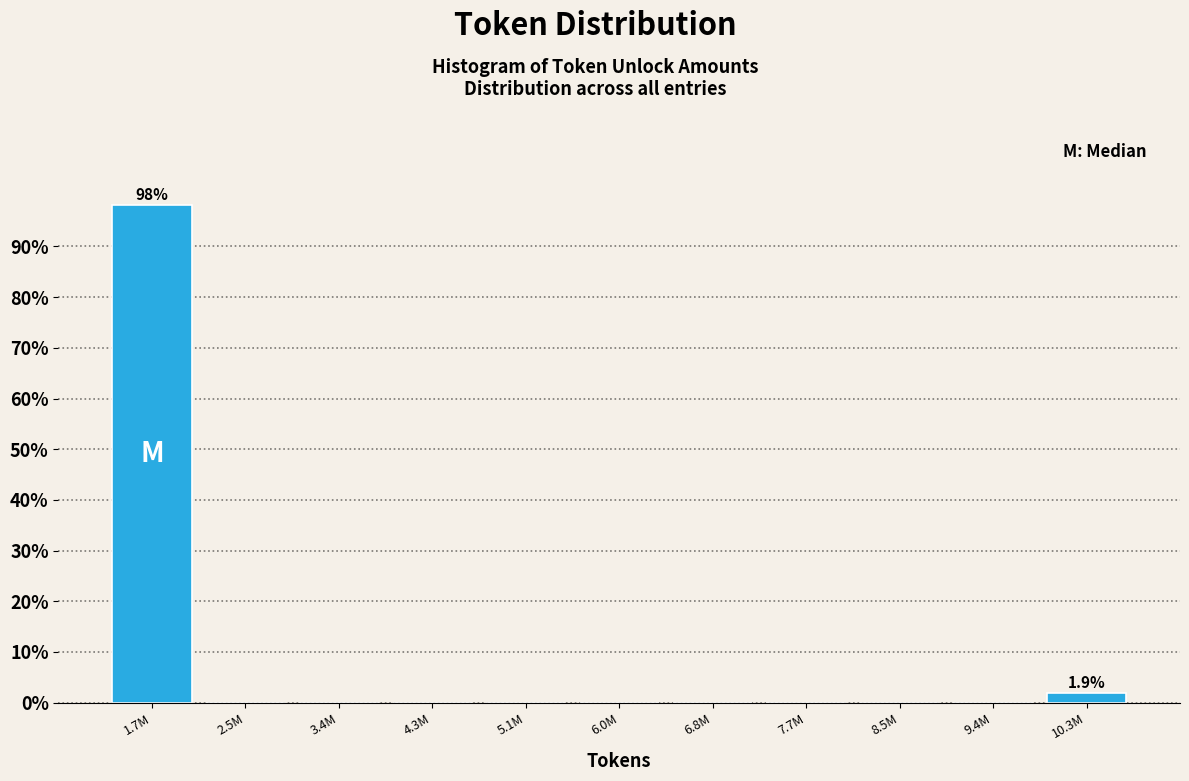

Reading left to right, extract all data points from this chart.

1.7M=98.1	2.5M=0.0	3.4M=0.0	4.3M=0.0	5.1M=0.0	6.0M=0.0	6.8M=0.0	7.7M=0.0	8.5M=0.0	9.4M=0.0	10.3M=1.9